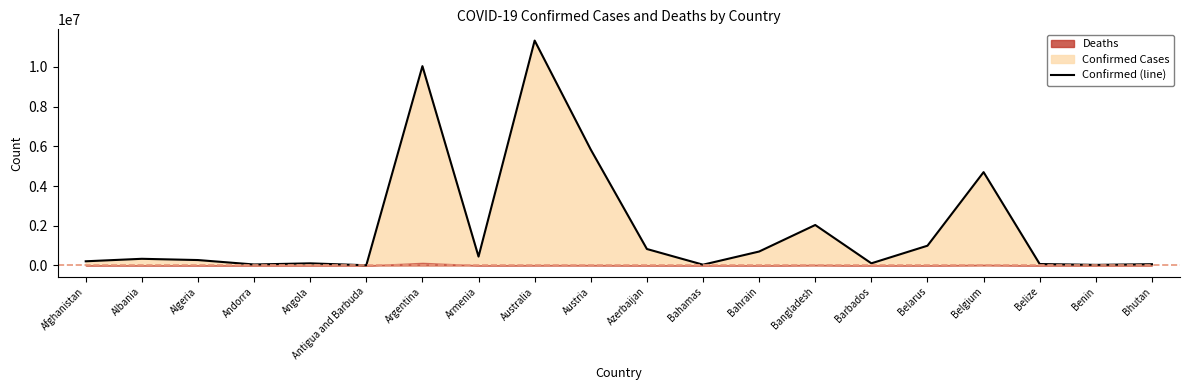

How many values exceed 334255?

9